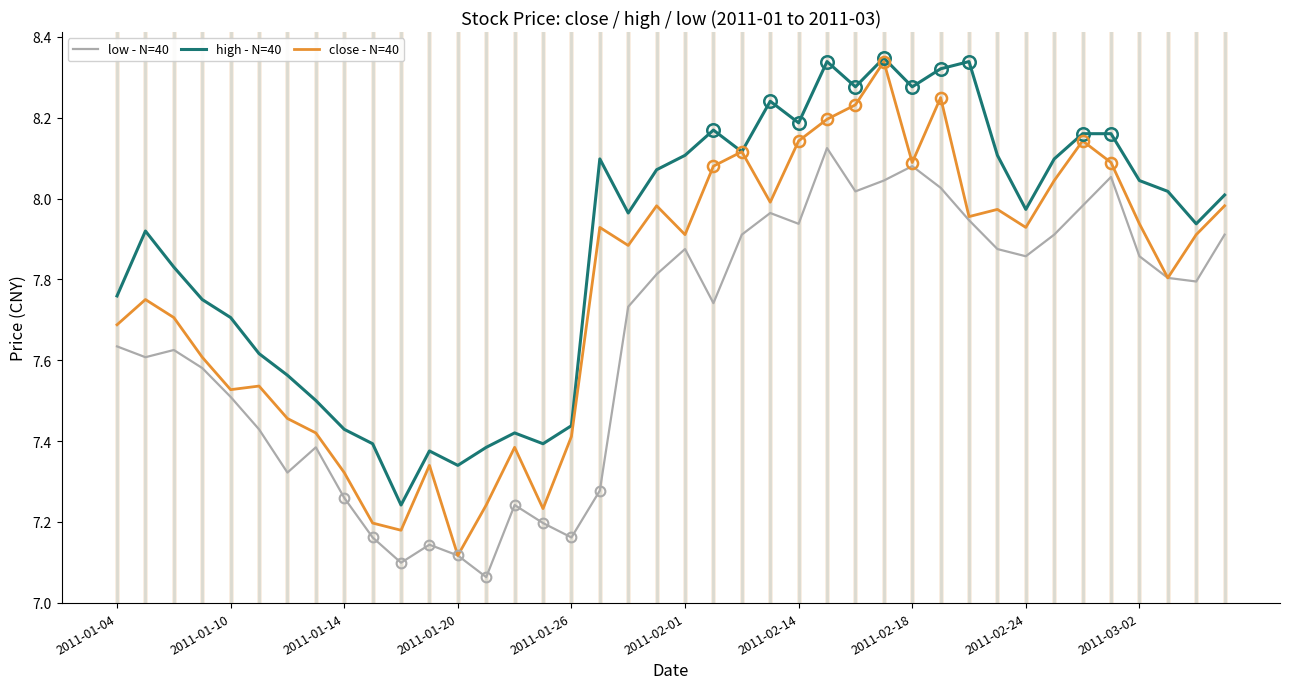

Which series has the widest spread of values?

close - N=40